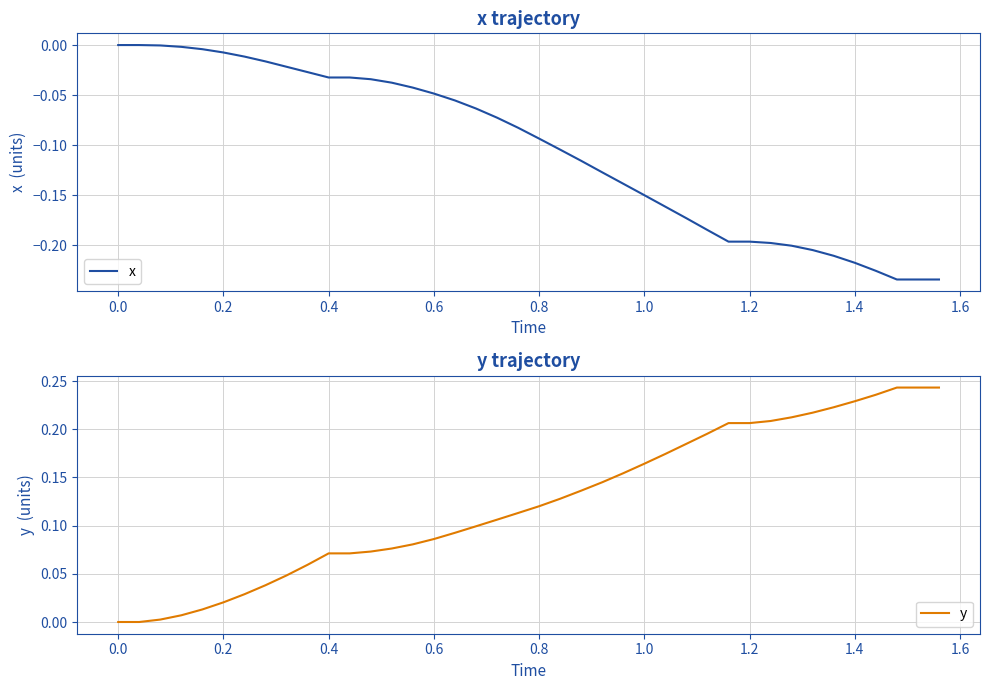

Rank the series at 0.0 from highest to lowest value.

x, y